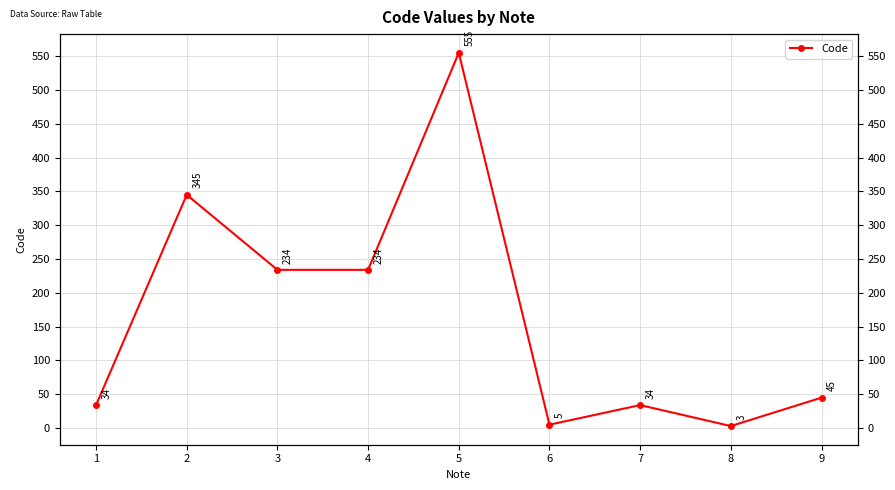

List the labels in order of value, largest first.

5, 2, 3, 4, 9, 1, 7, 6, 8